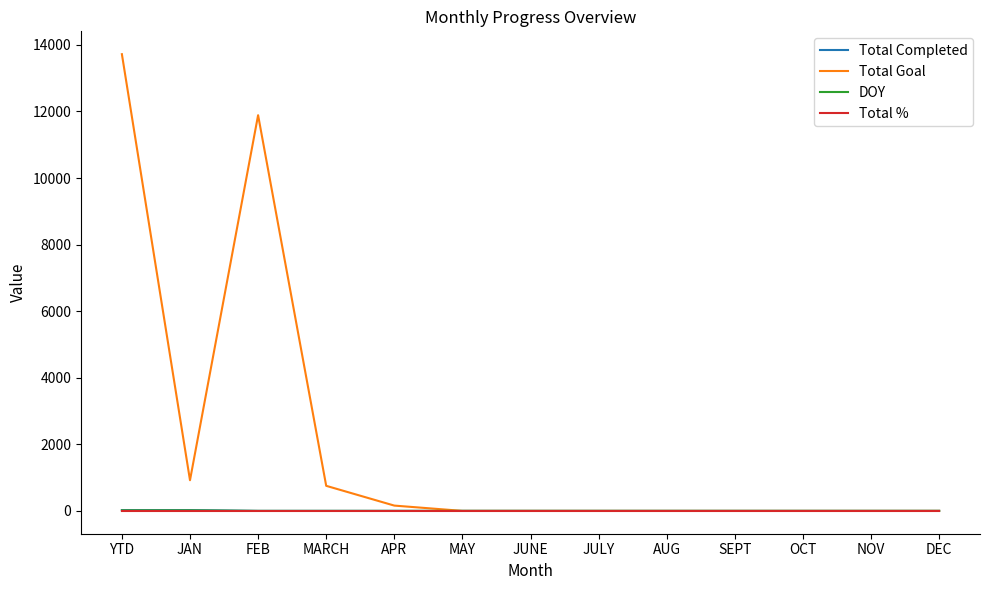

What is the average value of the Total Goal series?

2111